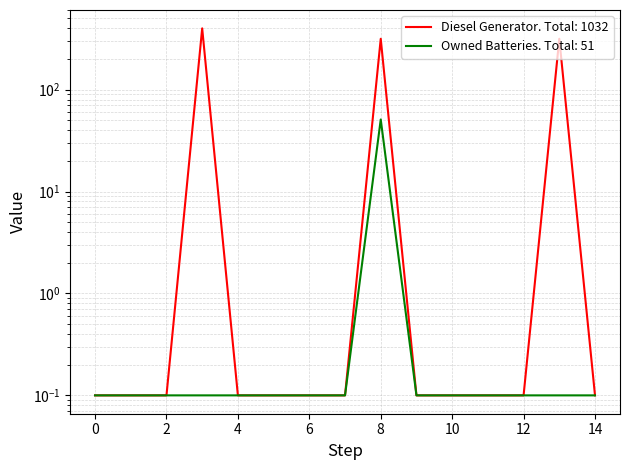

Reading left to right, extract all data points from this chart.

Diesel Generator: 0=0.1	1=0.1	2=0.1	3=400.0	4=0.1	5=0.1	6=0.1	7=0.1	8=316.0	9=0.1	10=0.1	11=0.1	12=0.1	13=316.0	14=0.1
Owned Batteries: 0=0.1	1=0.1	2=0.1	3=0.1	4=0.1	5=0.1	6=0.1	7=0.1	8=51.0	9=0.1	10=0.1	11=0.1	12=0.1	13=0.1	14=0.1